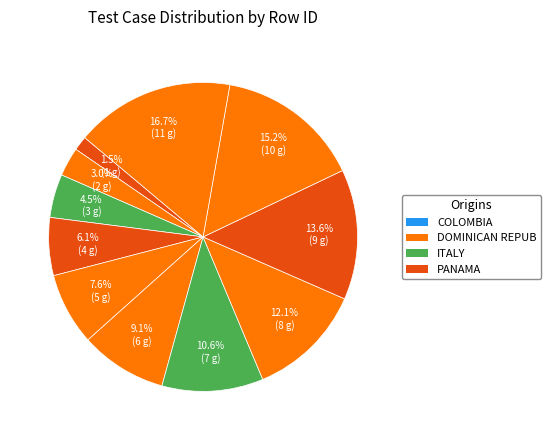

How many slices are in this pie chart?

11